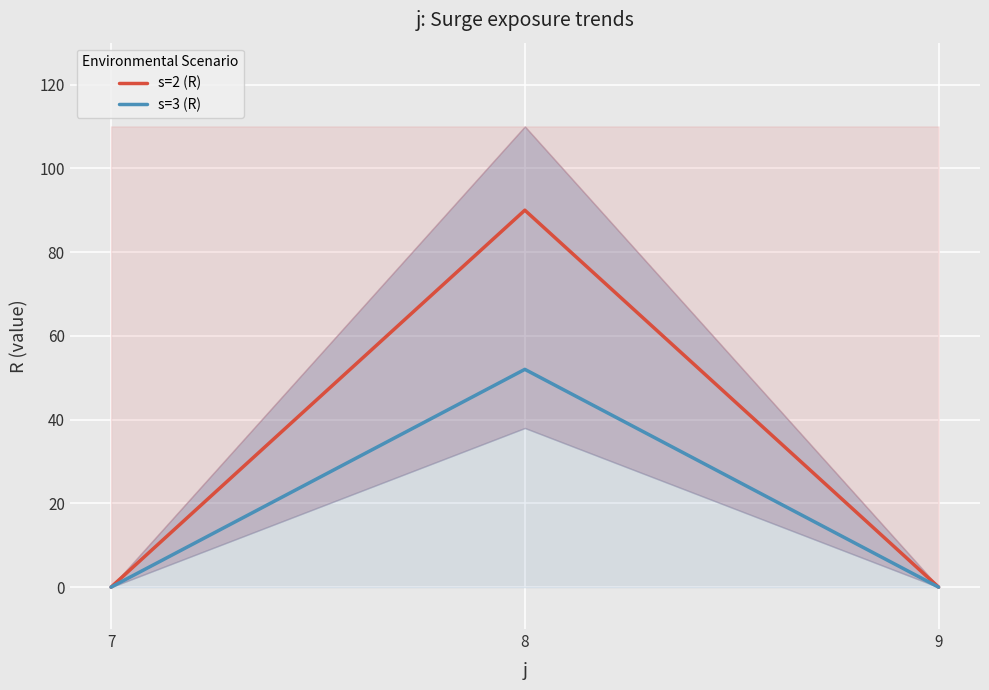

Is this an area chart (filled region under the line)?

No